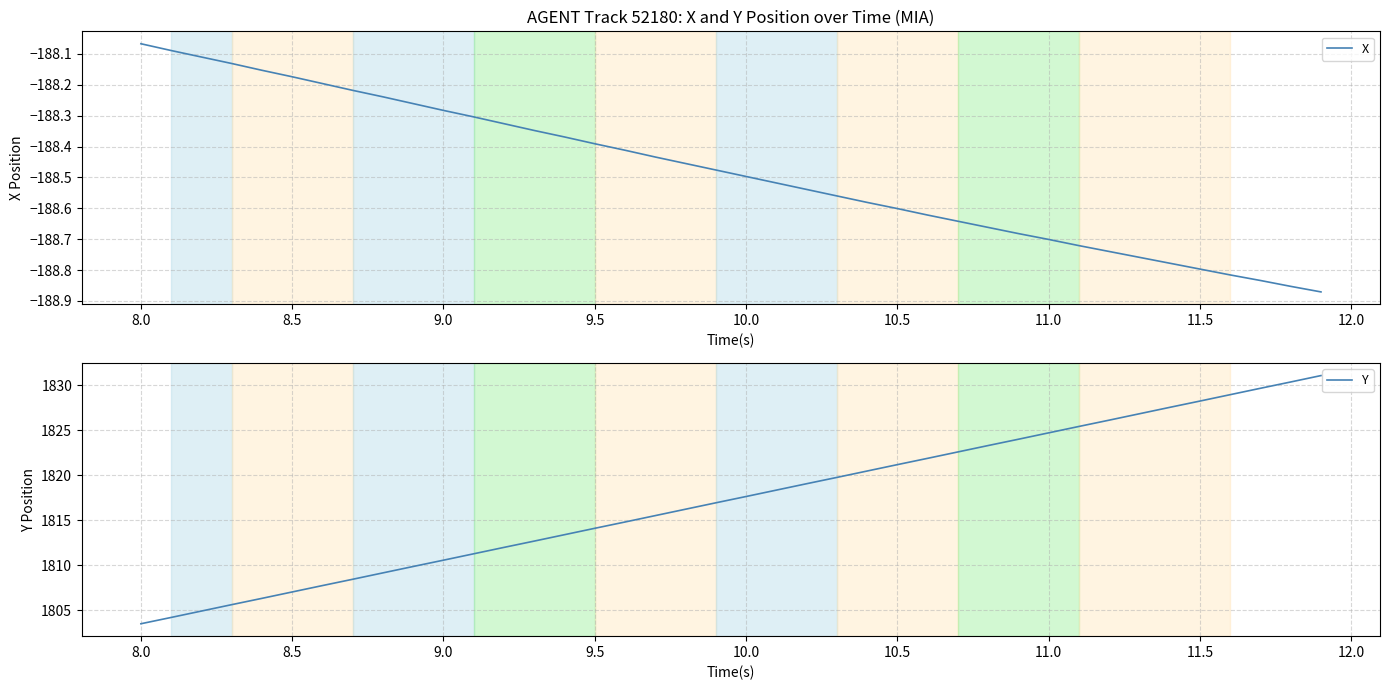

Reading left to right, what are all the values shown in this chart?

X: -188.1	-188.1	-188.1	-188.1	-188.2	-188.2	-188.2	-188.2	-188.2	-188.3	-188.3	-188.3	-188.3	-188.3	-188.4	-188.4	-188.4	-188.4	-188.5	-188.5	-188.5	-188.5	-188.5	-188.6	-188.6	-188.6	-188.6	-188.6	-188.7	-188.7	-188.7	-188.7	-188.7	-188.8	-188.8	-188.8	-188.8	-188.8	-188.9	-188.9
Y: 1803.5	1804.2	1804.9	1805.6	1806.3	1807.0	1807.8	1808.5	1809.2	1809.9	1810.6	1811.3	1812.0	1812.7	1813.4	1814.1	1814.8	1815.5	1816.2	1817.0	1817.7	1818.4	1819.1	1819.8	1820.5	1821.2	1821.9	1822.6	1823.3	1824.0	1824.7	1825.4	1826.1	1826.8	1827.5	1828.2	1829.0	1829.7	1830.4	1831.1